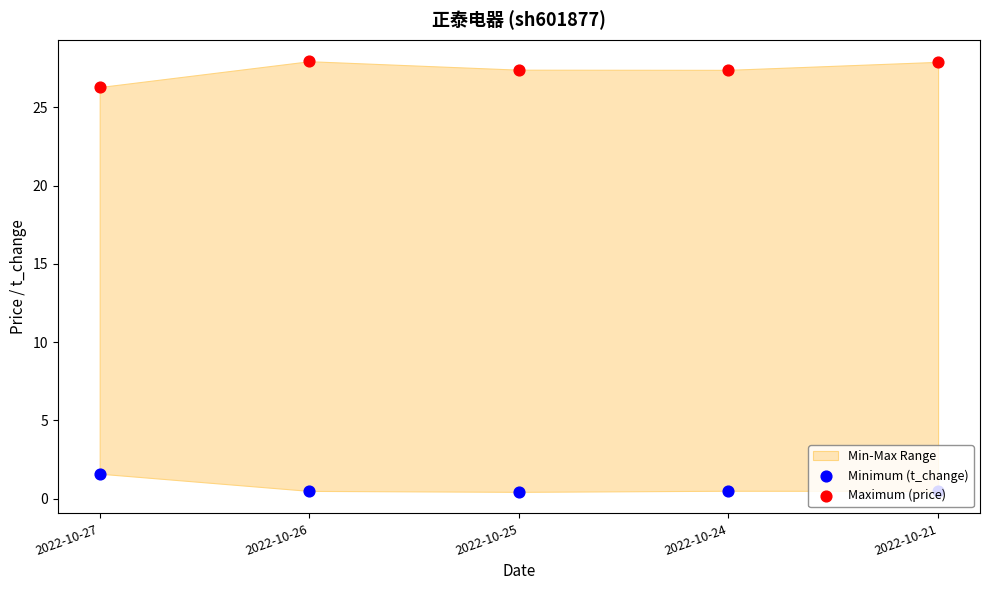

At which category is the sum across all series the highest?

2022-10-26